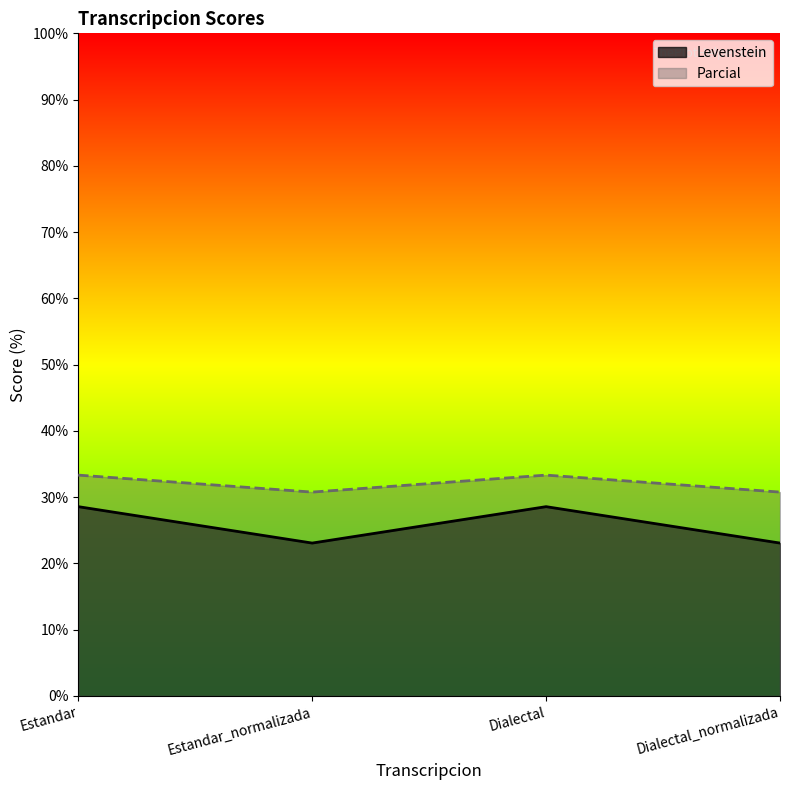

What is the value of the Parcial point at the 3rd from the left?

33.3